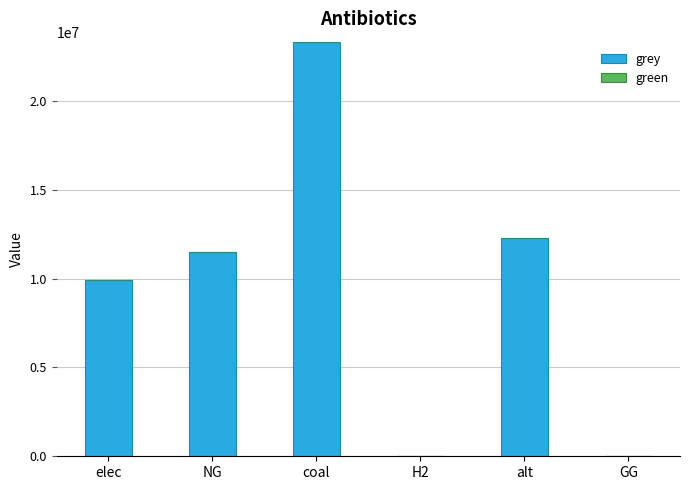

Reading left to right, extract all data points from this chart.

elec=9928235.0	NG=11514734.4	coal=23333392.0	H2=0.0	alt=12288253.3	GG=0.0